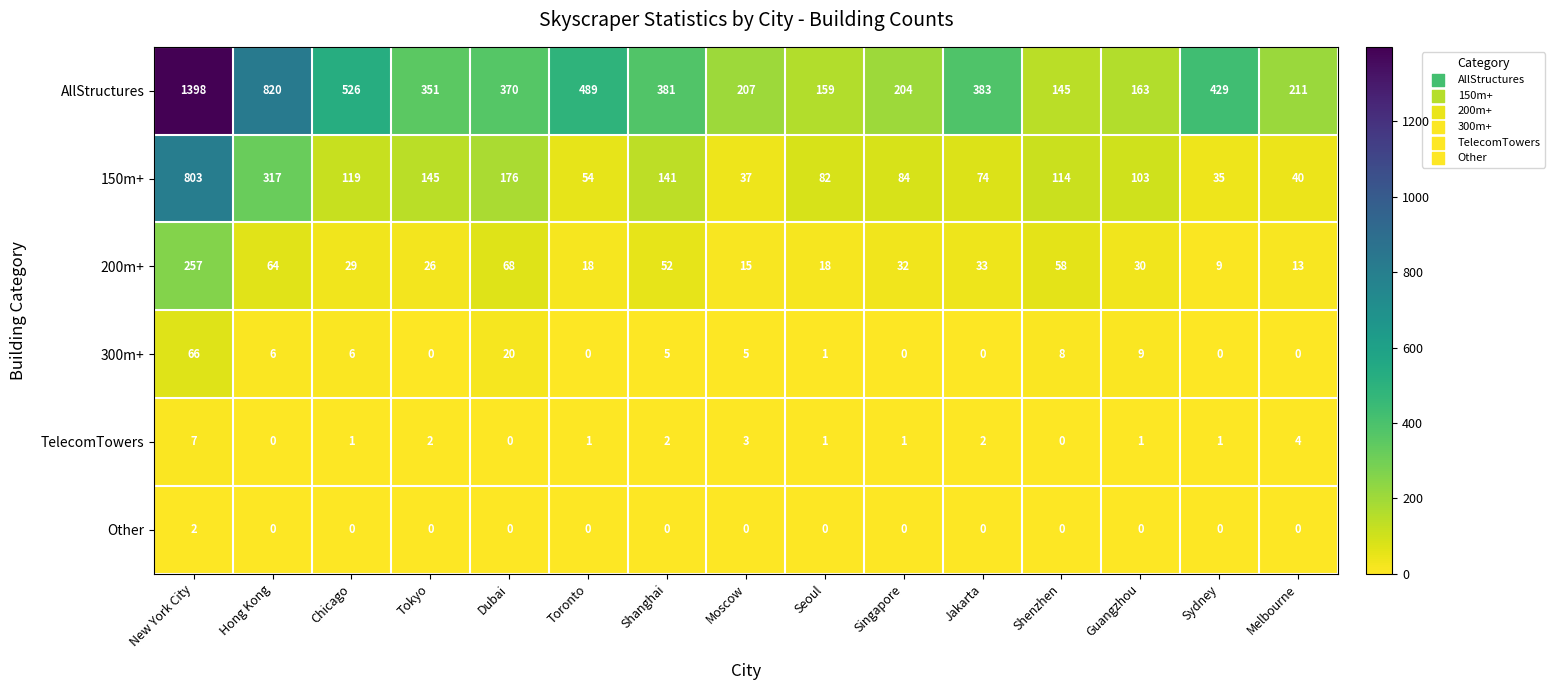

True or false: Other has a value of -1 at Shanghai.

False